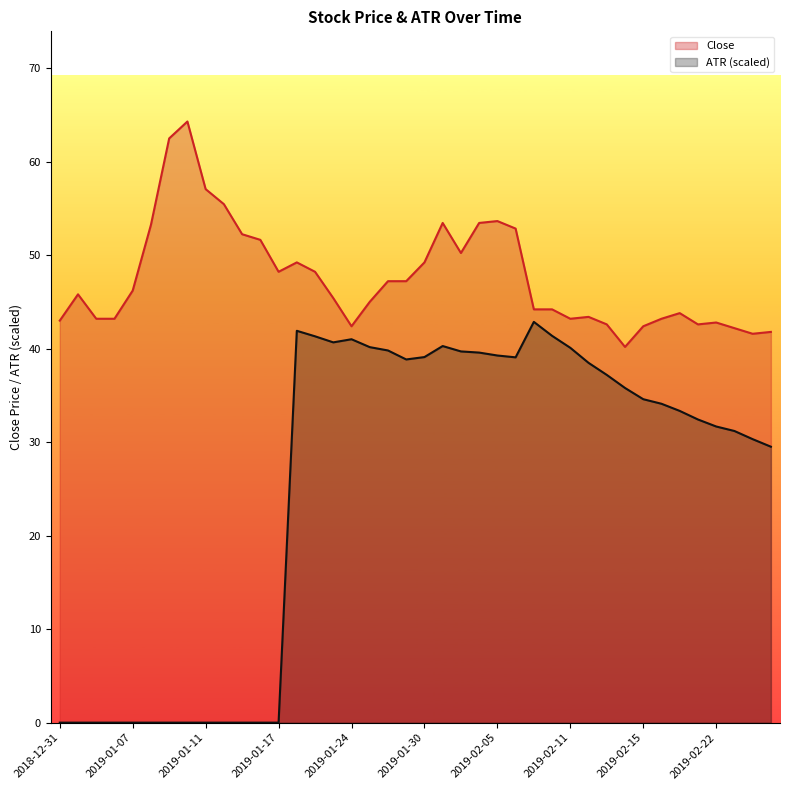

Rank the series by their average value, from lowest to highest.

ATR (scaled), Close